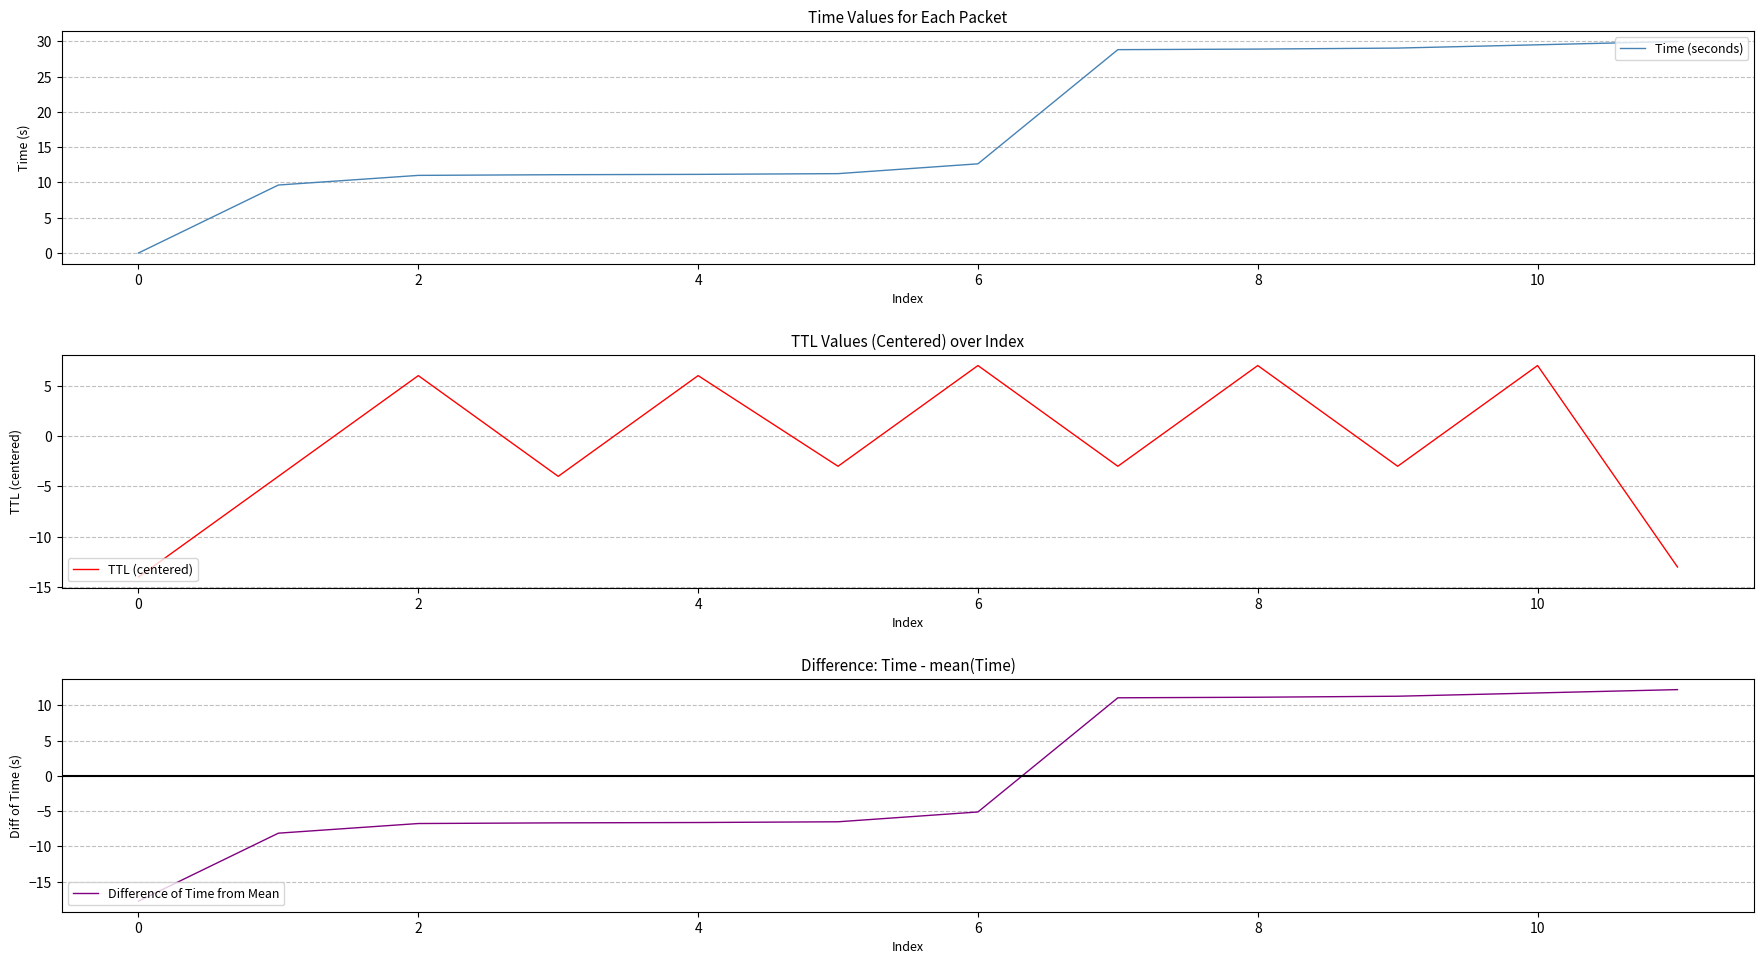

Does the chart display data point markers on the line(s)?

No